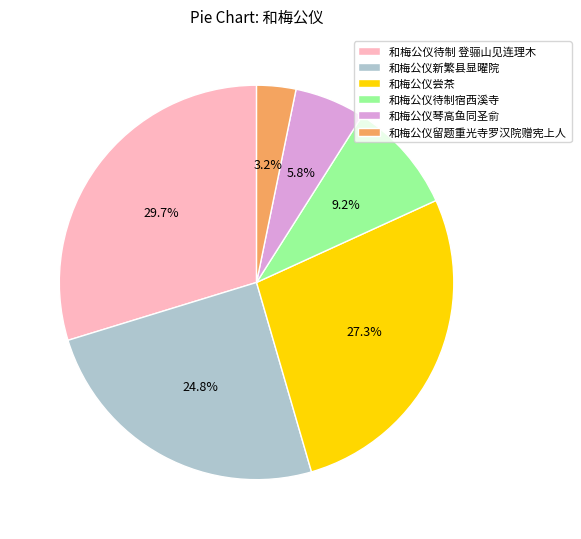

Approximately how many times larger is the value at 和梅公仪琴高鱼同圣俞 compared to 和梅公仪新繁县显曜院?

0.2